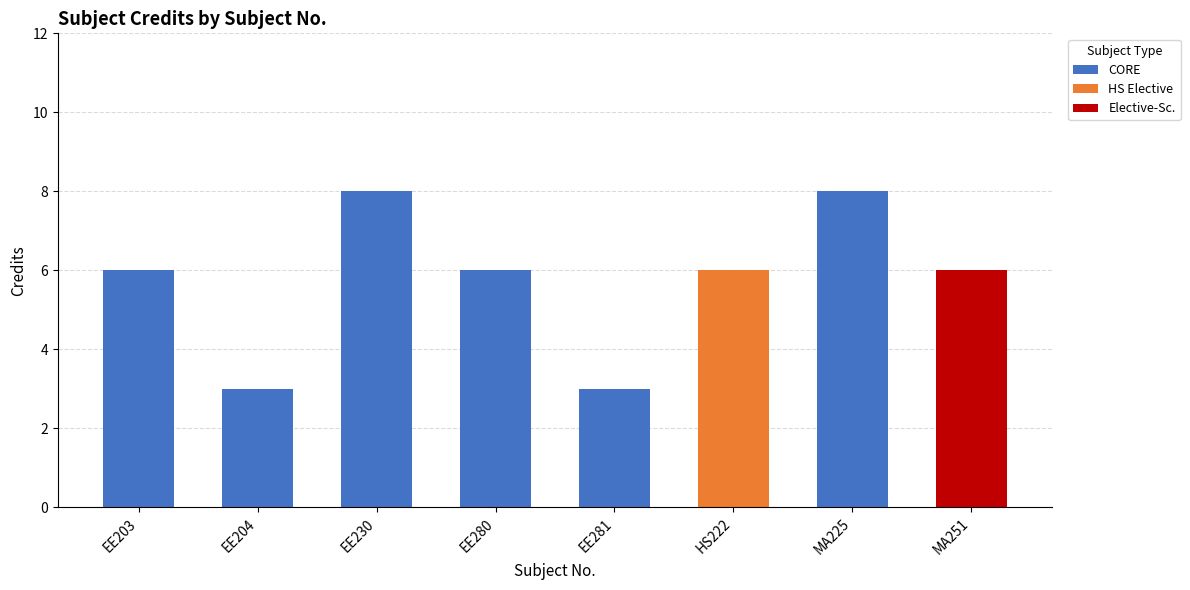

What is the difference between the second highest and second lowest values in the CORE series?

5